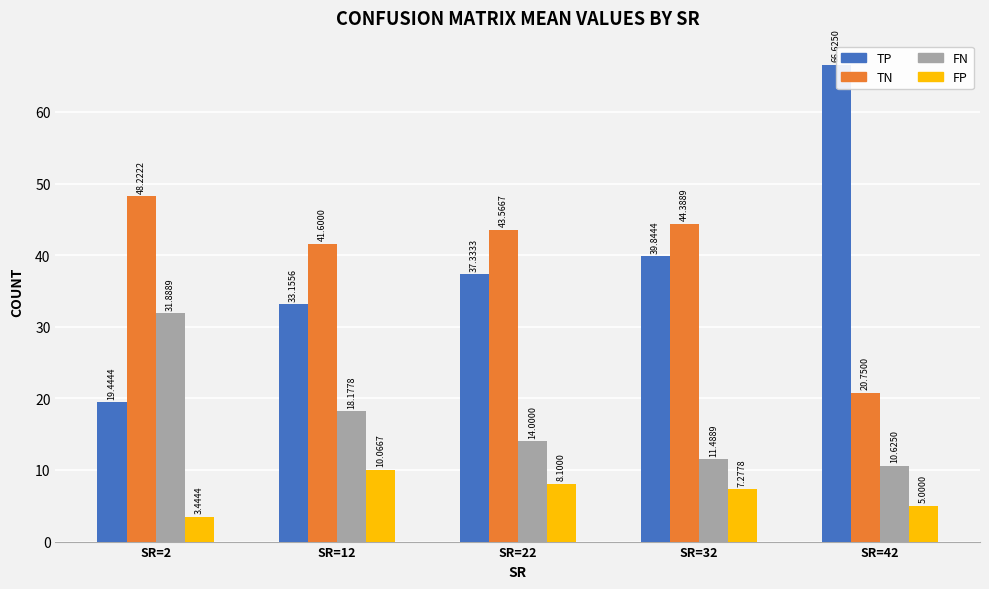

What is the spread (max minus min) of values at SR=32?

37.1